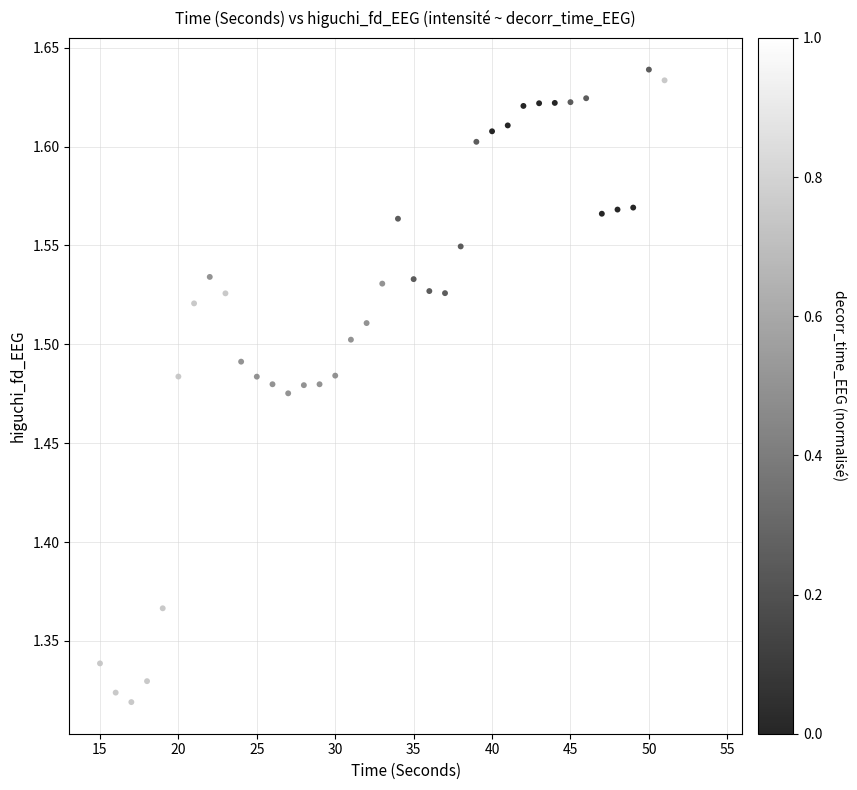

What is the range of Y values (max minus min)?

0.3